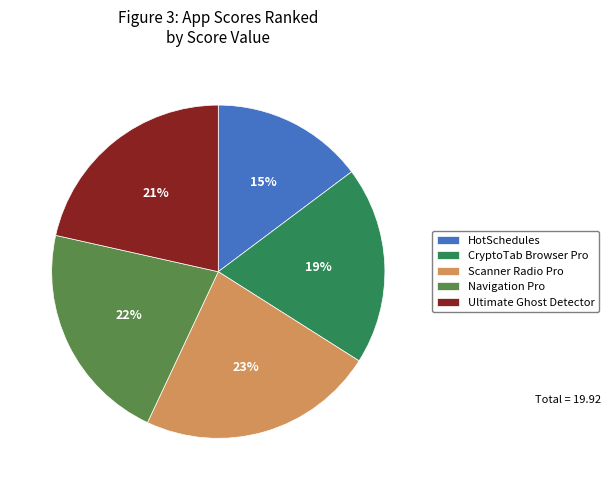

Is HotSchedules the majority of the pie?

No